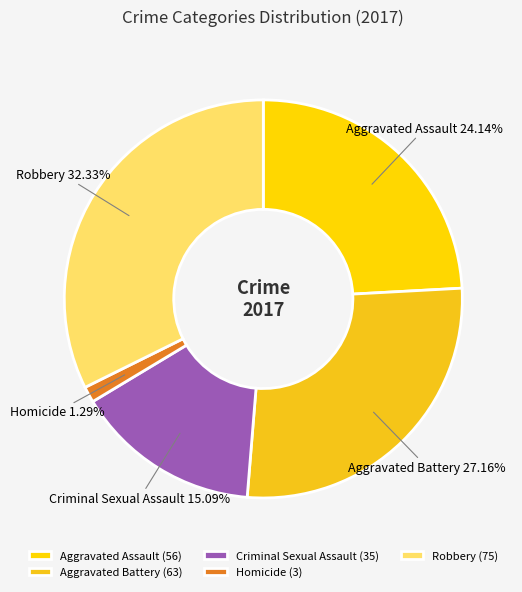

Between Aggravated Assault and Aggravated Battery, which is larger?

Aggravated Battery